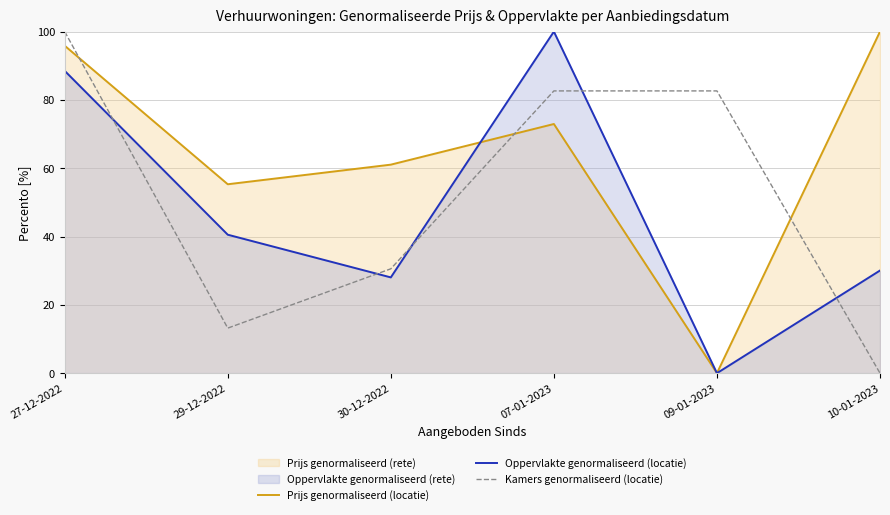

Reading right to left, extract all data points from this chart.

Prijs genormaliseerd (locatie): 100.0	0.0	72.9	61.1	55.3	95.9
Oppervlakte genormaliseerd (locatie): 30.1	0.0	100.0	28.0	40.5	88.5
Kamers genormaliseerd (locatie): 0.0	82.6	82.6	30.6	13.2	100.0